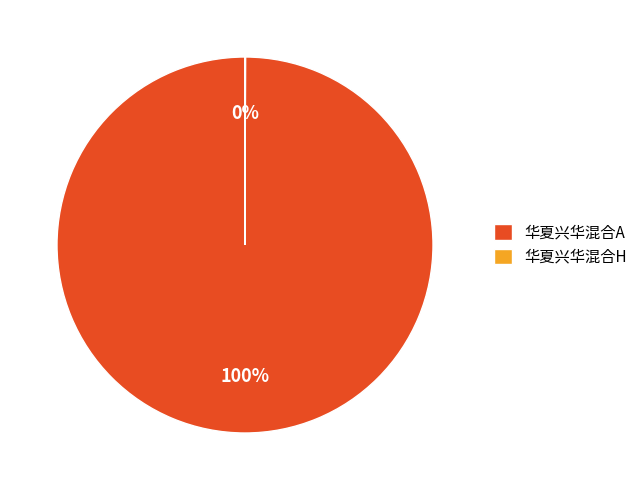

Which category has the biggest portion of the pie?

华夏兴华混合A